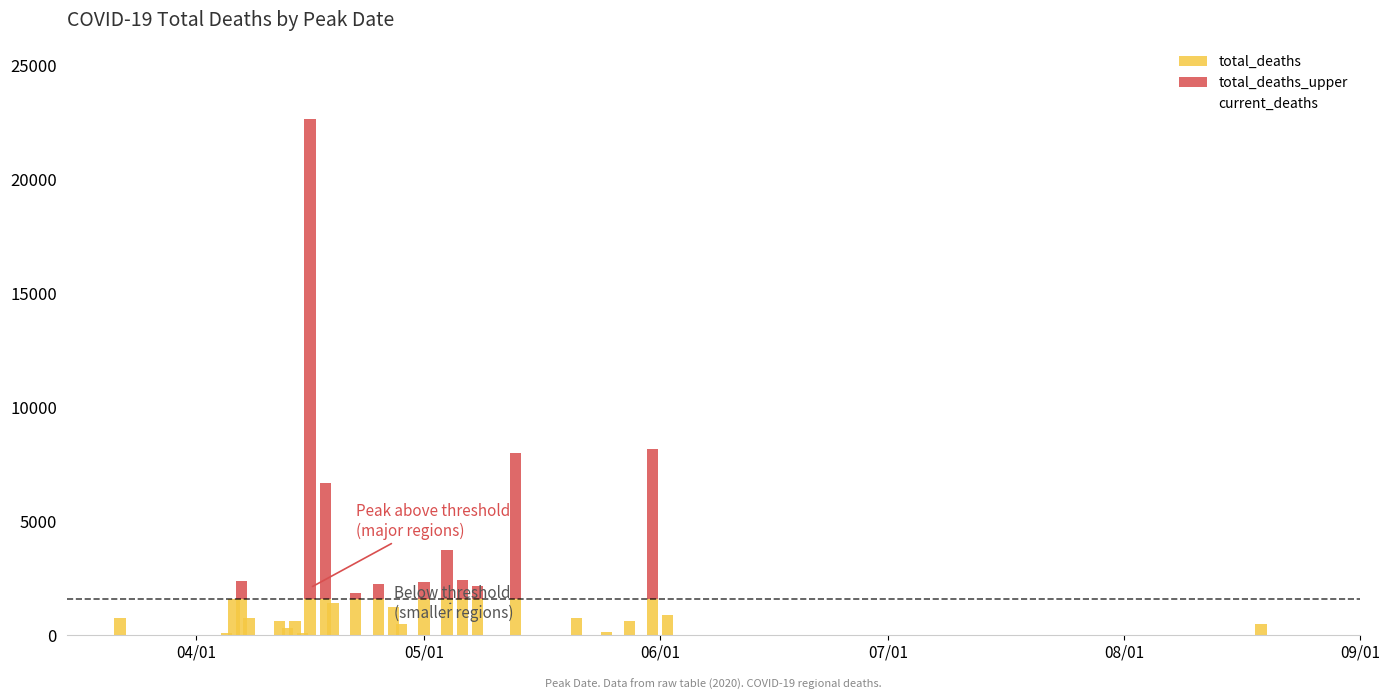

At how many categories does at least one series exceed 7883?

1